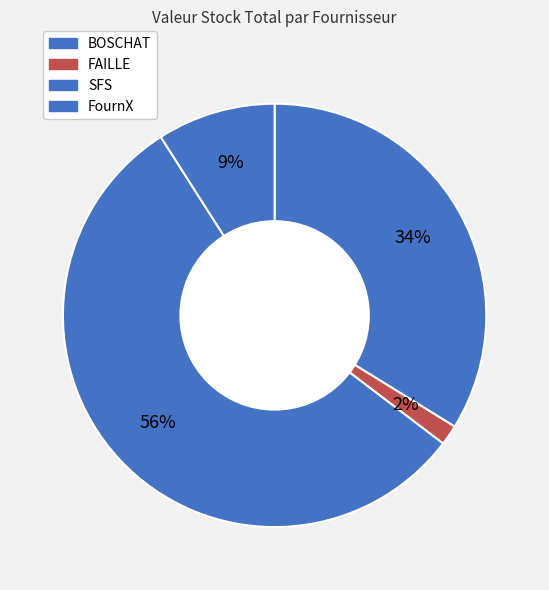

Count the number of slices in the pie.

4